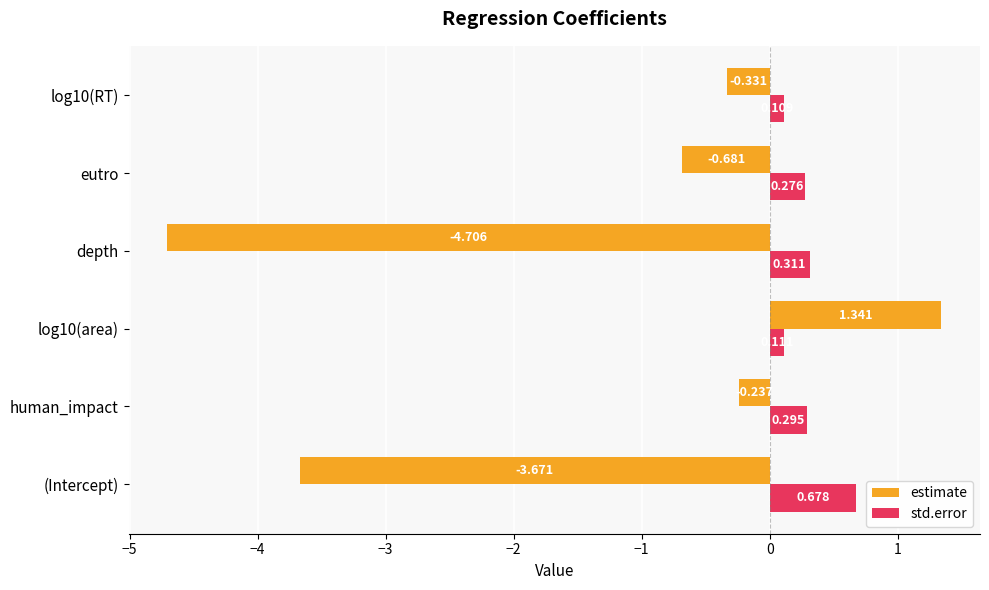

What are all the series names shown in the legend?

estimate, std.error